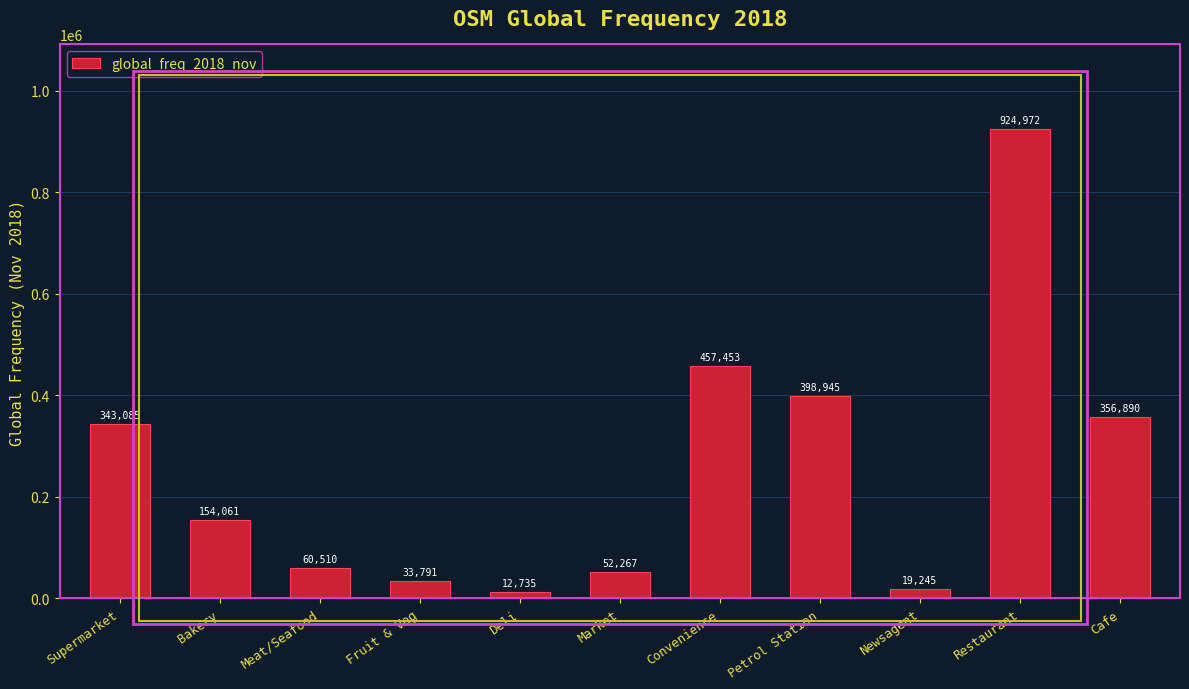

What is the smallest value displayed?

12735